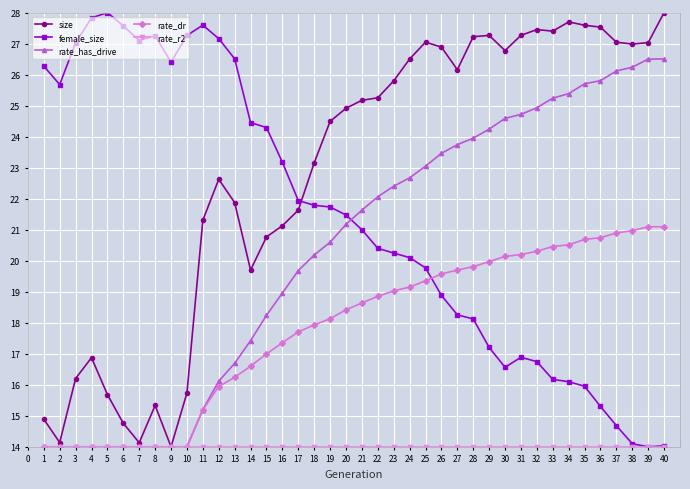

What is the spread (max minus min) of values at 5?

14.0